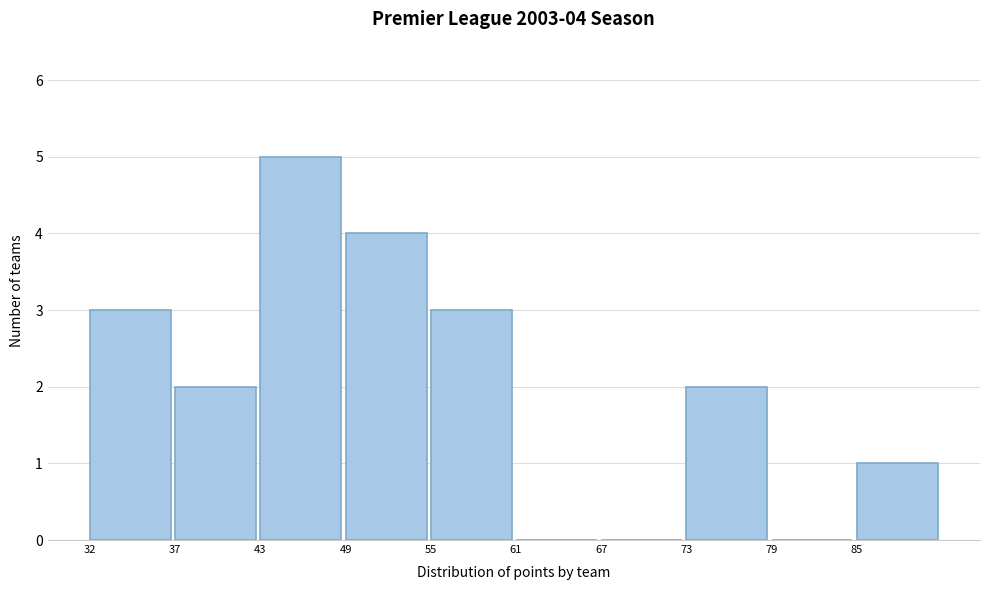

What is the sum of all values?

20